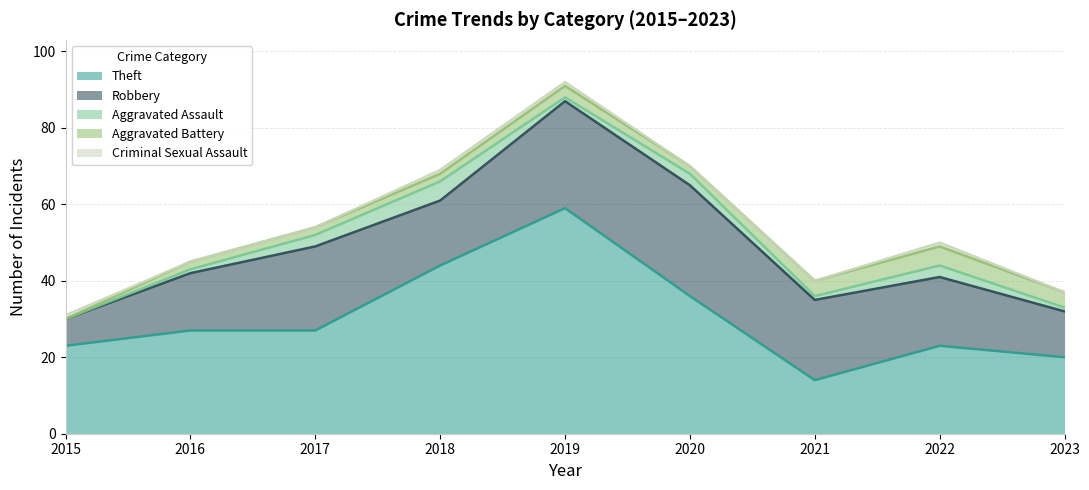

Read the Theft value at 2017, to the nearest 5.

25